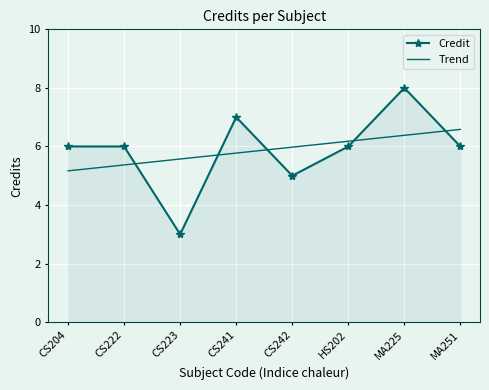

The value of Trend at CS242 is 6.0. True or false?

True